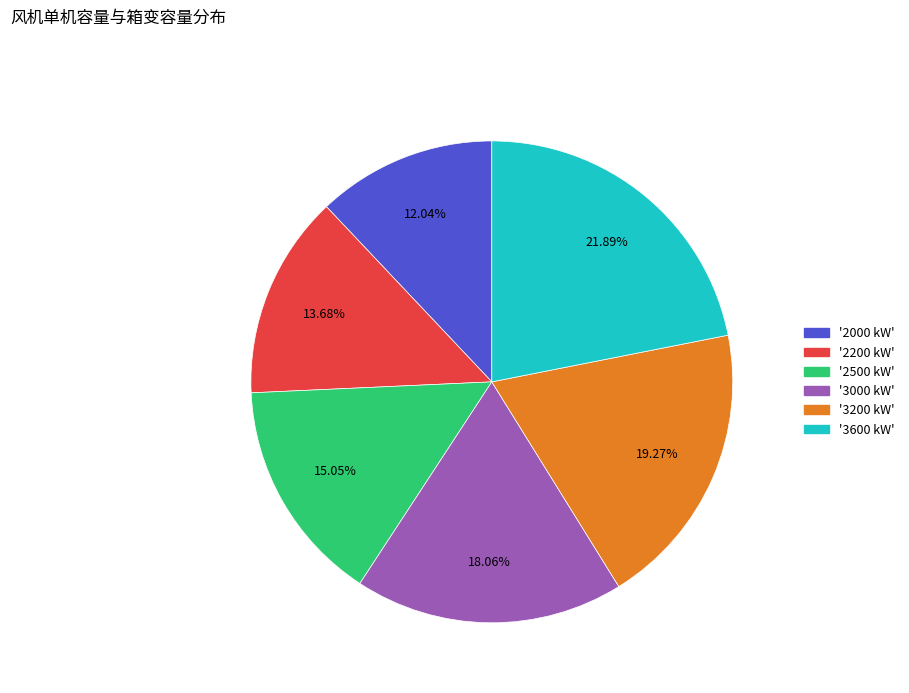

Is there any slice that represents more than half of the pie?

No